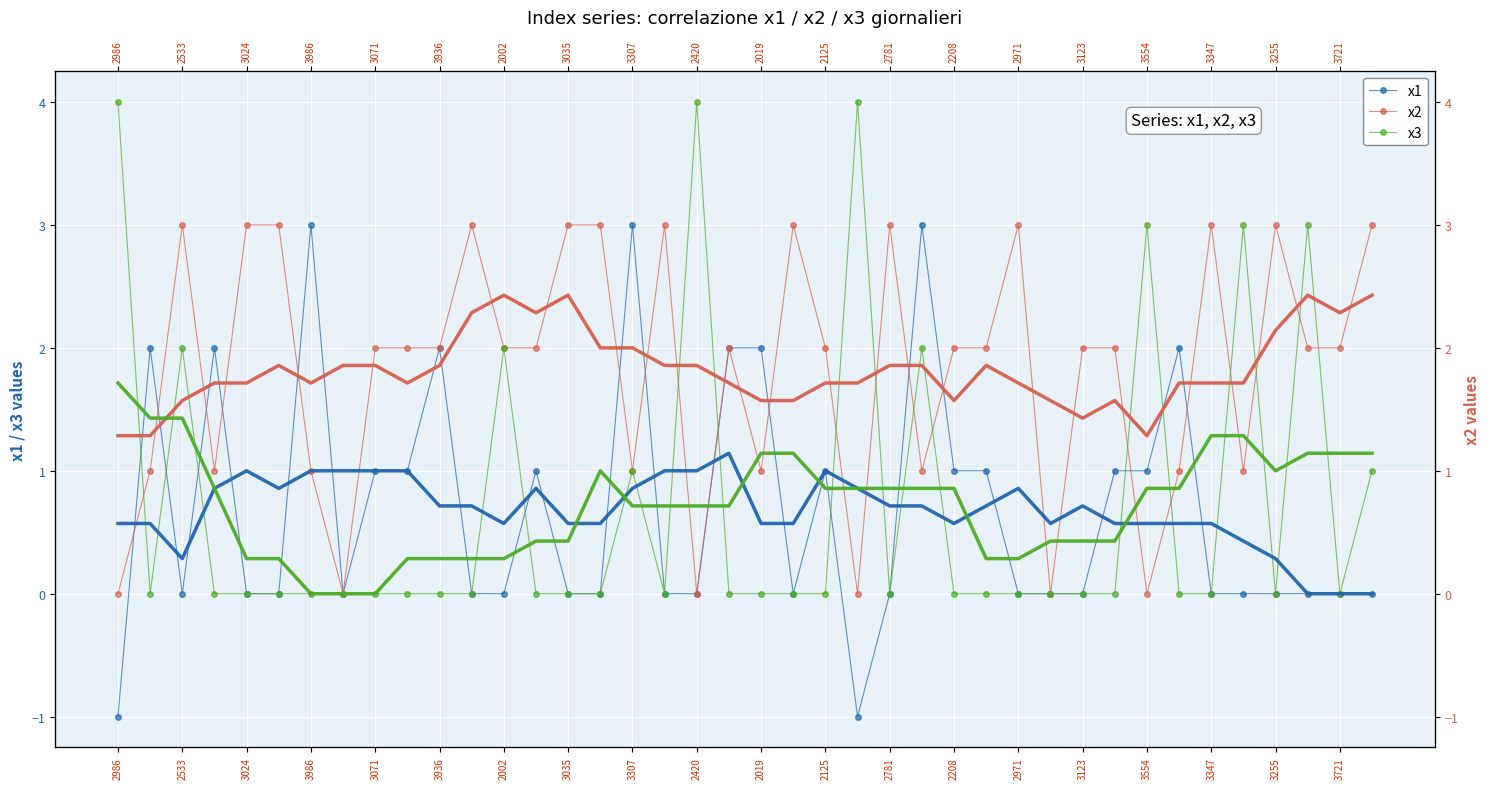

What is the difference between the maximum and minimum values in the x1 series?

4.0